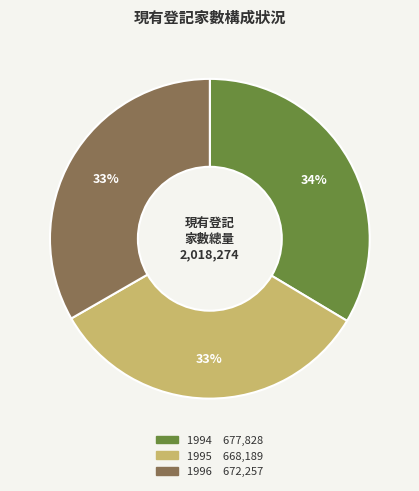

What percentage is the 1994 slice, to the nearest percent?

34%